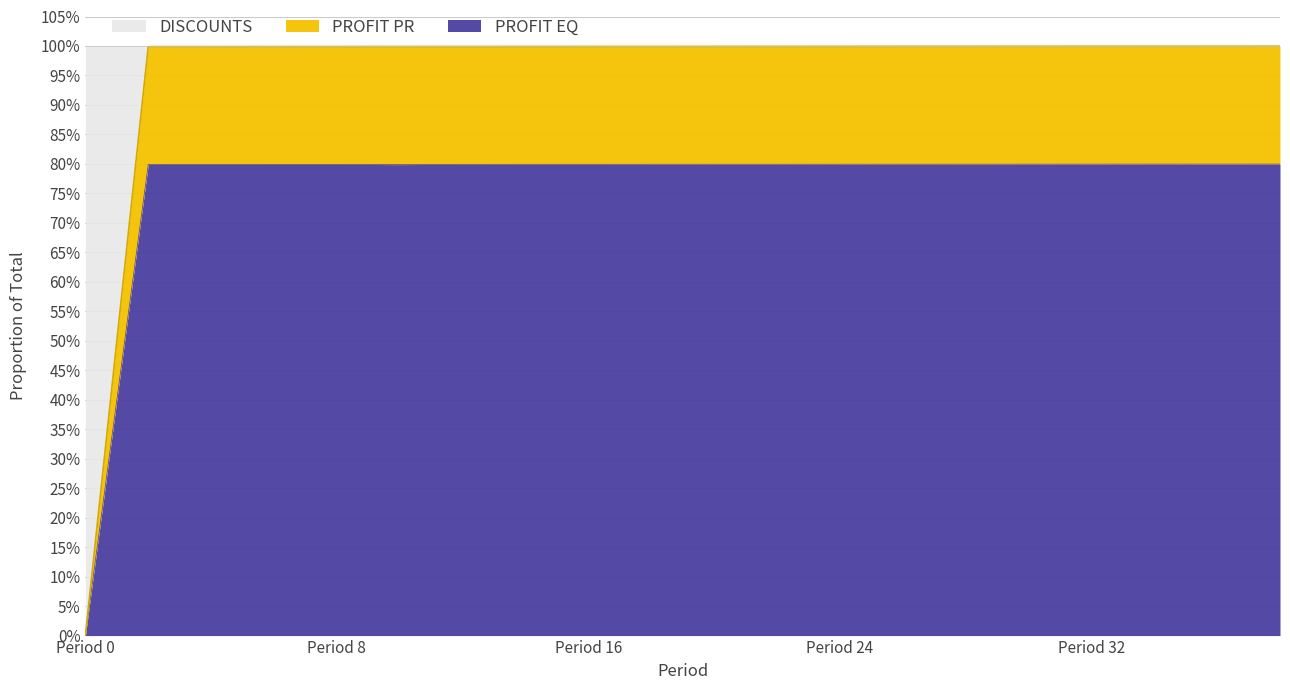

What are all the series names shown in the legend?

DISCOUNTS, PROFIT PR, PROFIT EQ